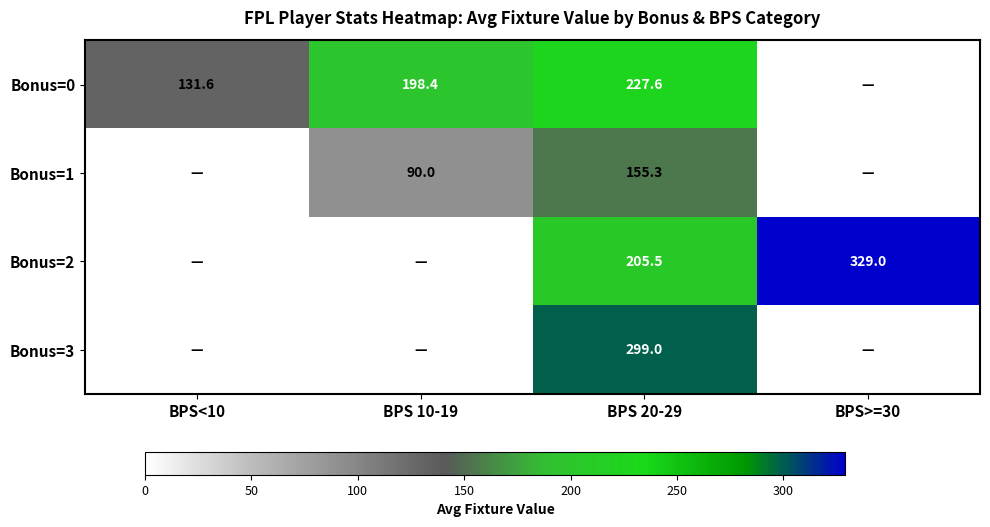

Is it true that Bonus=1 equals 155.3 at BPS 20-29?

True